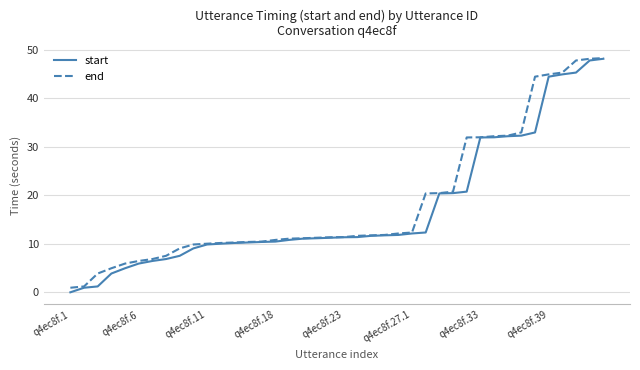

What is the highest value of the start series?

48.1